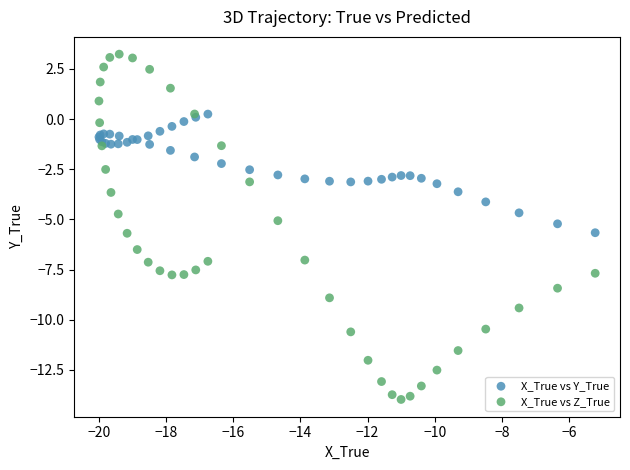

What is the X range (max minus min) for the scatter plot?

14.8